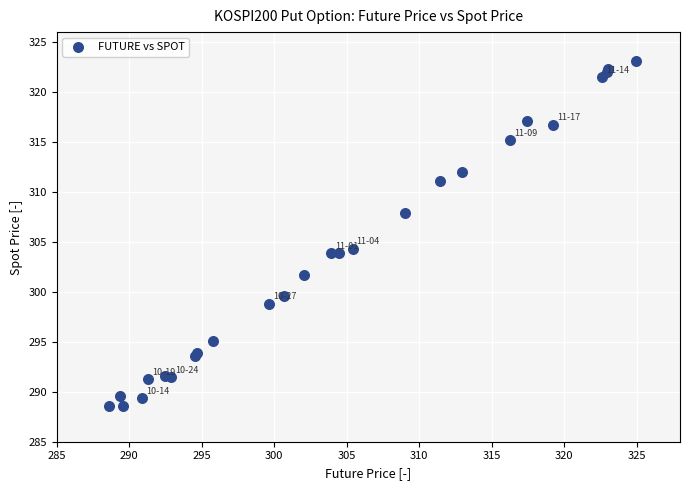

What Y value in the scatter plot is closest to 305?

304.3